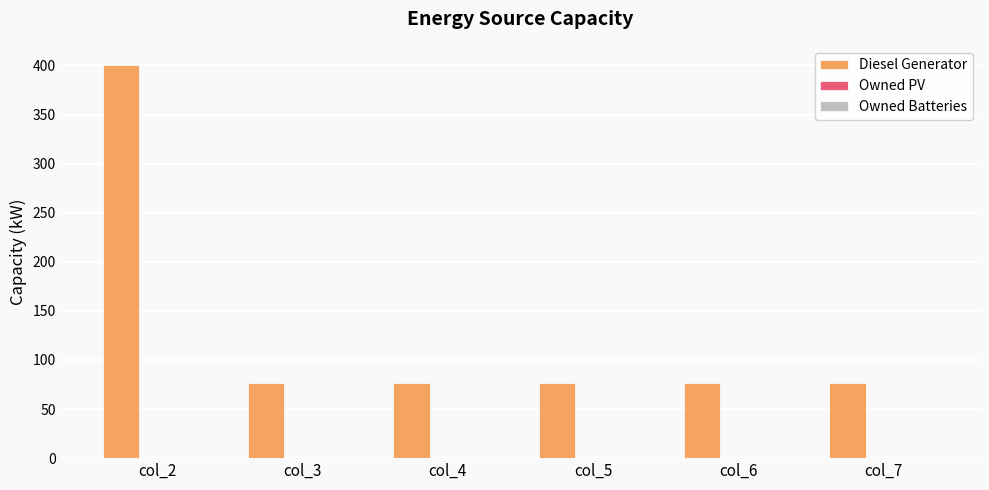

Reading left to right, transcribe all the data shown in this chart.

400.0	77.0	77.0	77.0	77.0	77.0